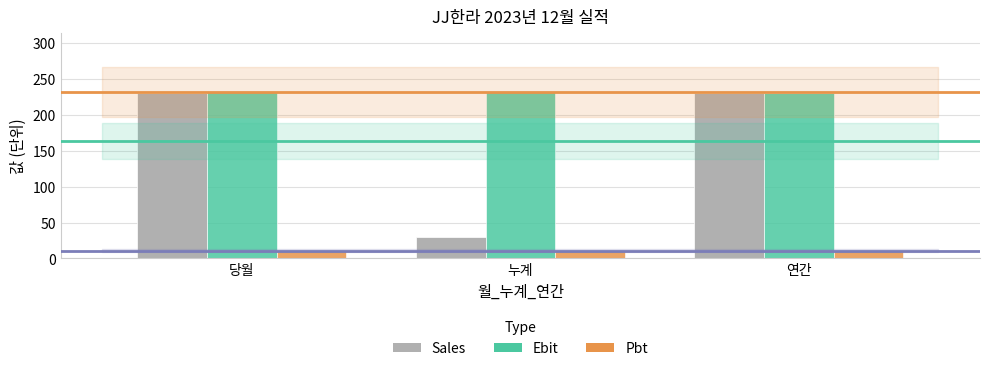

What is the sum of the Sales values at 당월 and 연간?

460